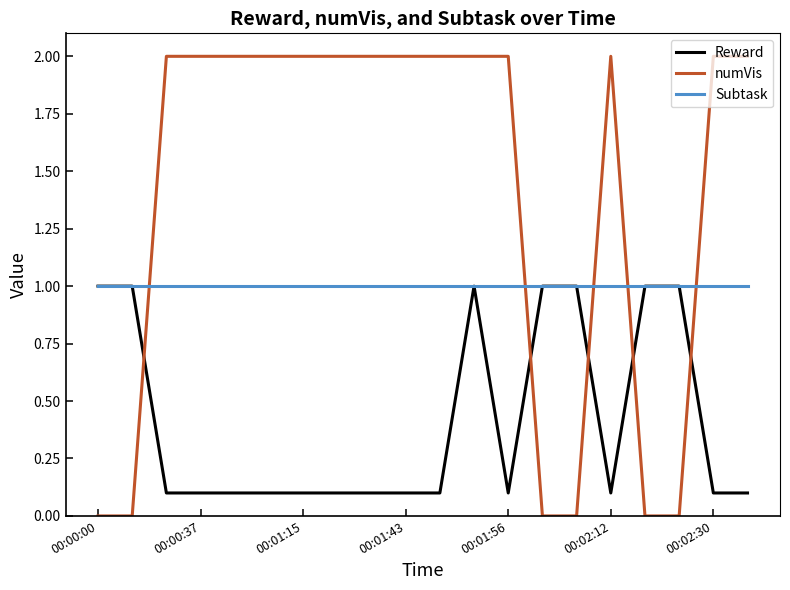

What is the highest value of the numVis series?

2.0